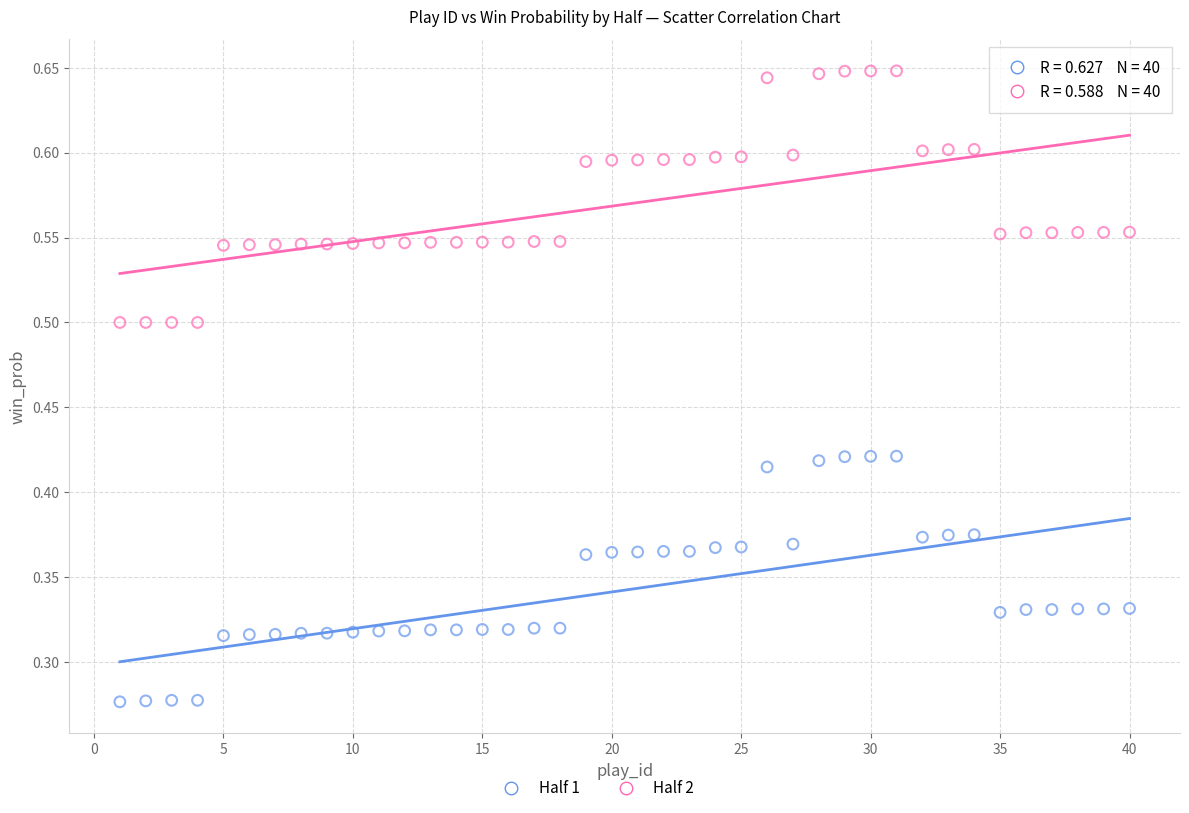

Across all data points, what is the range of X values (max minus min)?

39.0